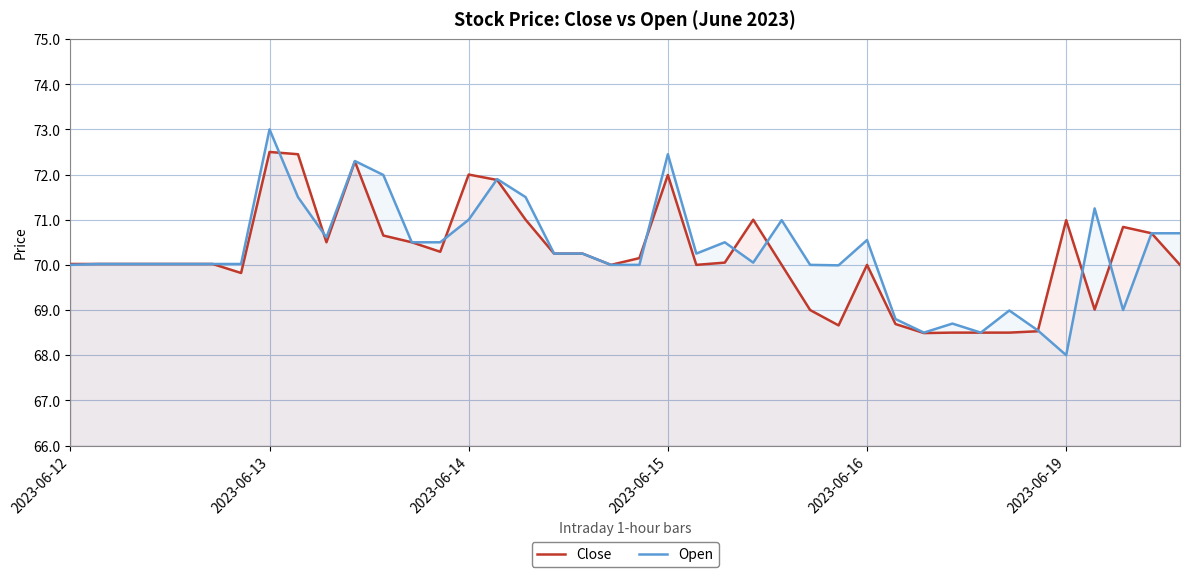

What is the sum of all Open values?

2811.9